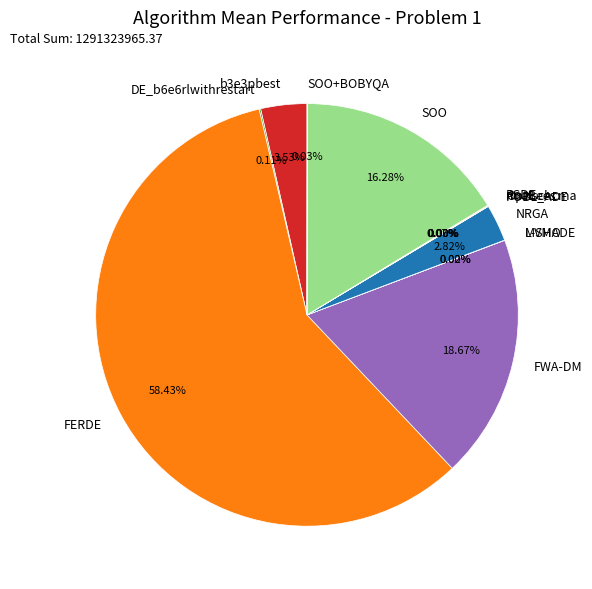

Does any single category account for the majority?

Yes